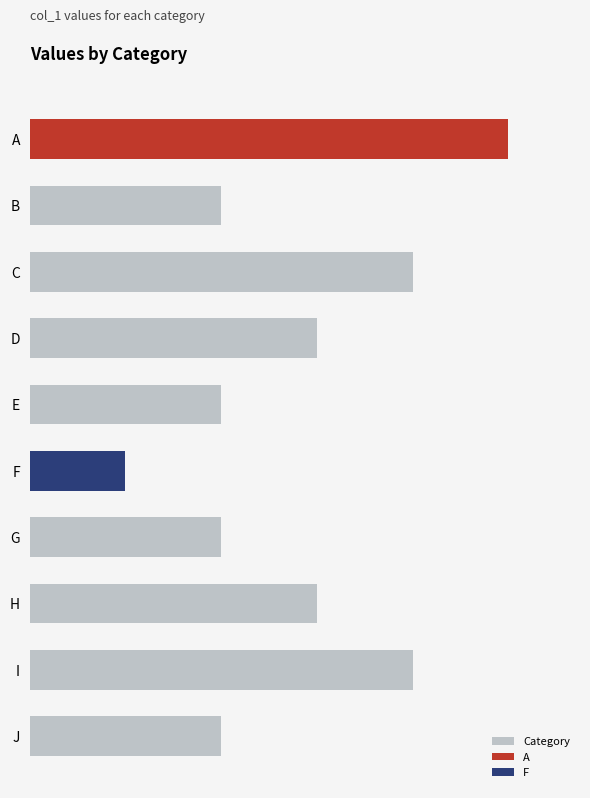

Read the value at B.

2